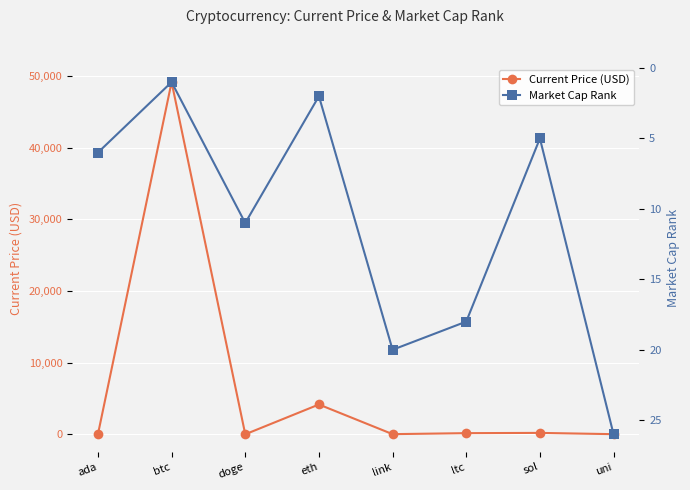

Reading left to right, what are all the values shown in this chart?

Current Price (USD): 1.4	49173.0	0.2	4162.2	20.1	160.3	195.9	17.0
Market Cap Rank: 6.0	1.0	11.0	2.0	20.0	18.0	5.0	26.0